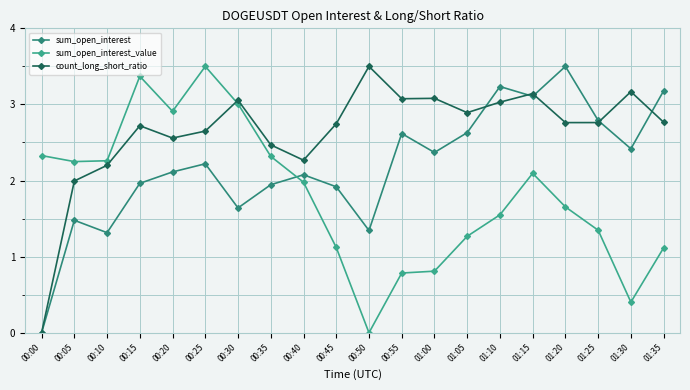

What is the difference between the sum_open_interest_value values at 00:00 and 01:20?

0.7